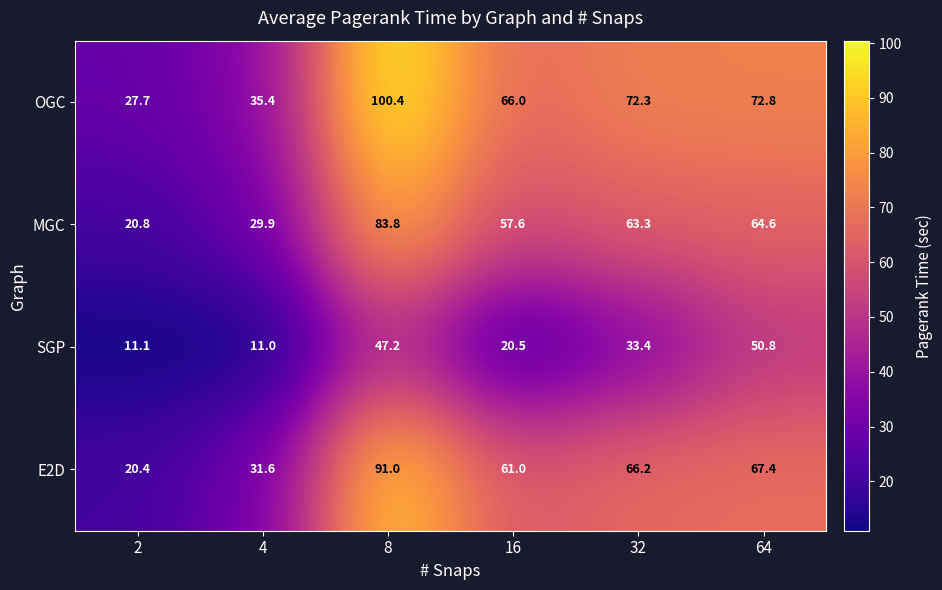

Reading left to right, extract all data points from this chart.

OGC: 2=27.7	4=35.4	8=100.4	16=66.0	32=72.3	64=72.8
MGC: 2=20.8	4=29.9	8=83.8	16=57.6	32=63.3	64=64.6
SGP: 2=11.1	4=11.0	8=47.2	16=20.5	32=33.4	64=50.8
E2D: 2=20.4	4=31.6	8=91.0	16=61.0	32=66.2	64=67.4